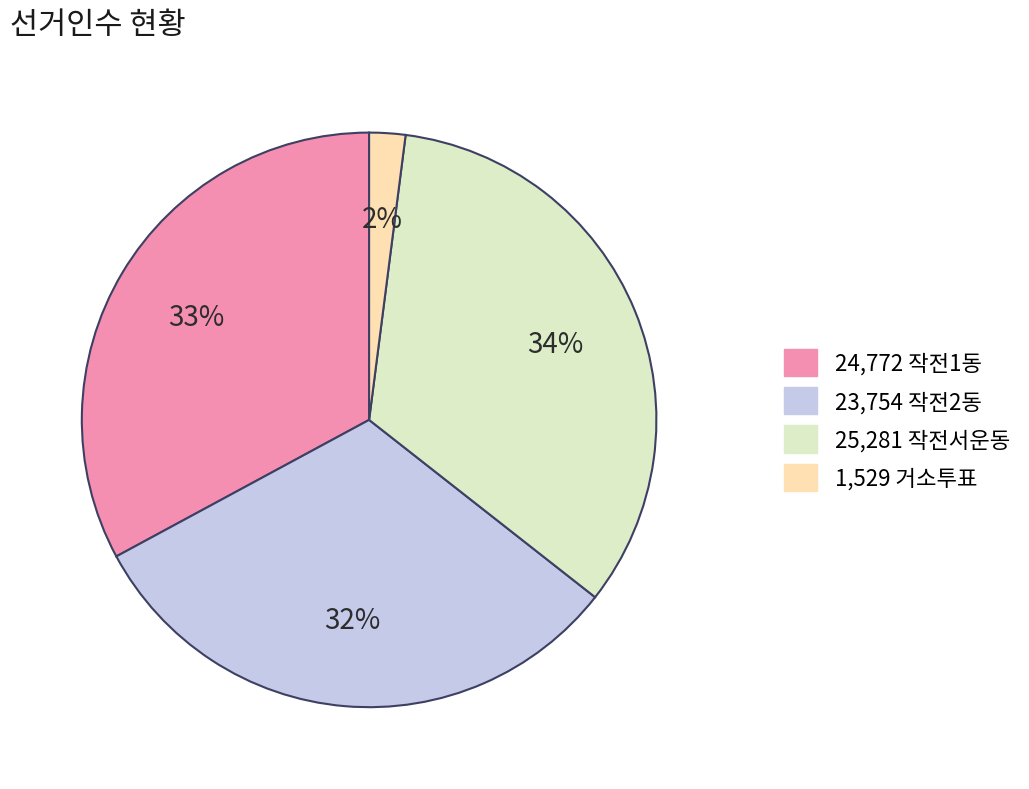

How many segments does this pie chart have?

4